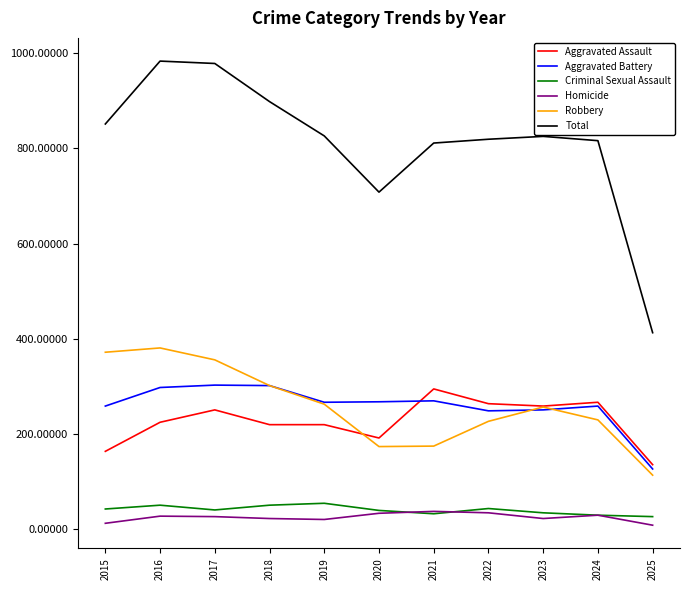

Which series has the largest range (max minus min)?

Total